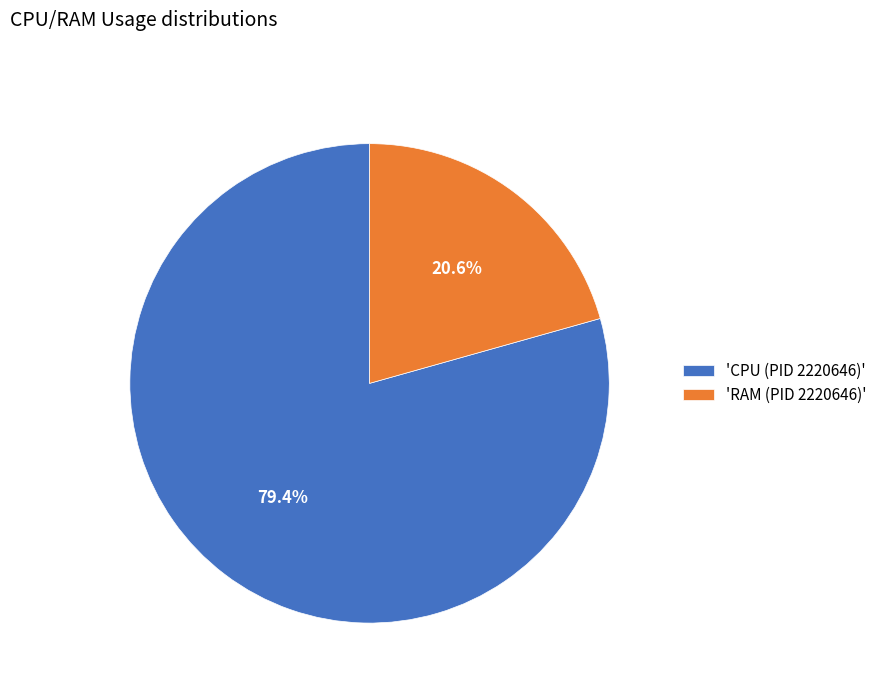

Rank the categories by value from highest to lowest.

'CPU (PID 2220646)', 'RAM (PID 2220646)'